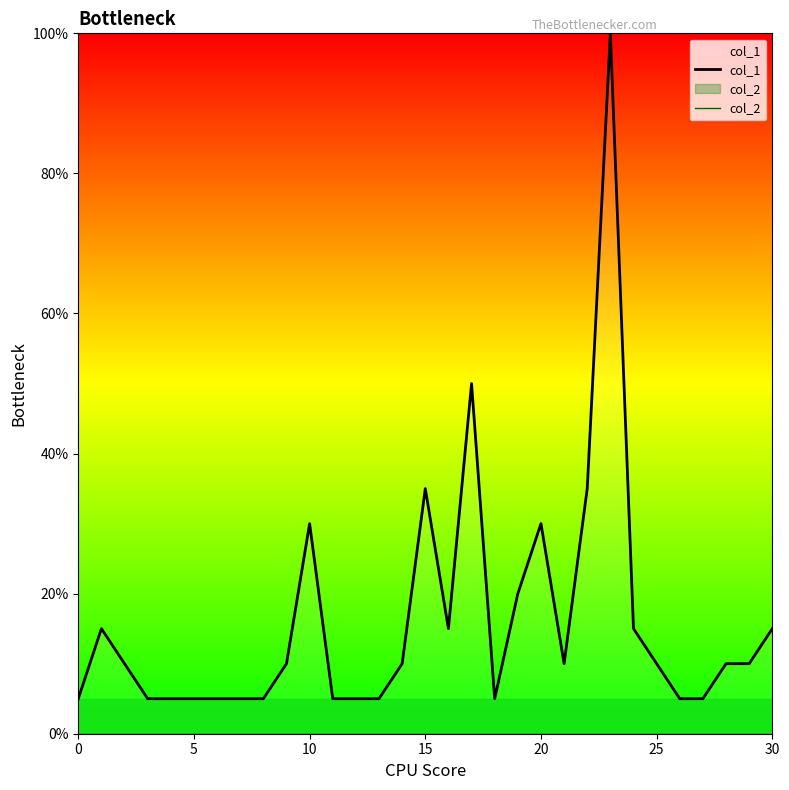

What is the highest value of the col_1 series?

100